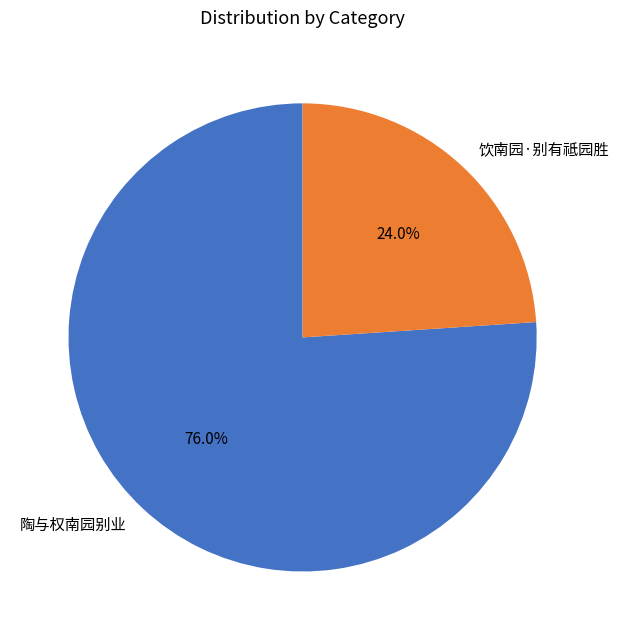

What percentage is NOT represented by 饮南园·别有祗园胜?

76.0%